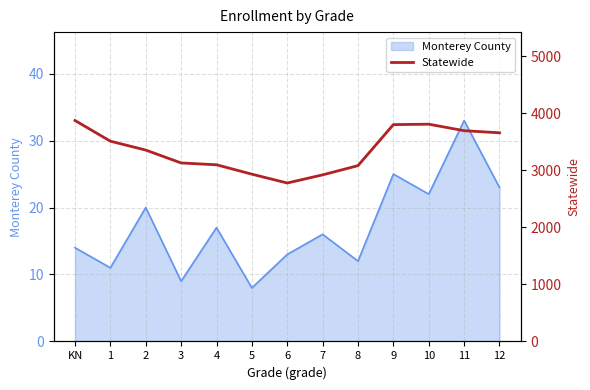

At which category does the chart reach its peak across all series?

KN